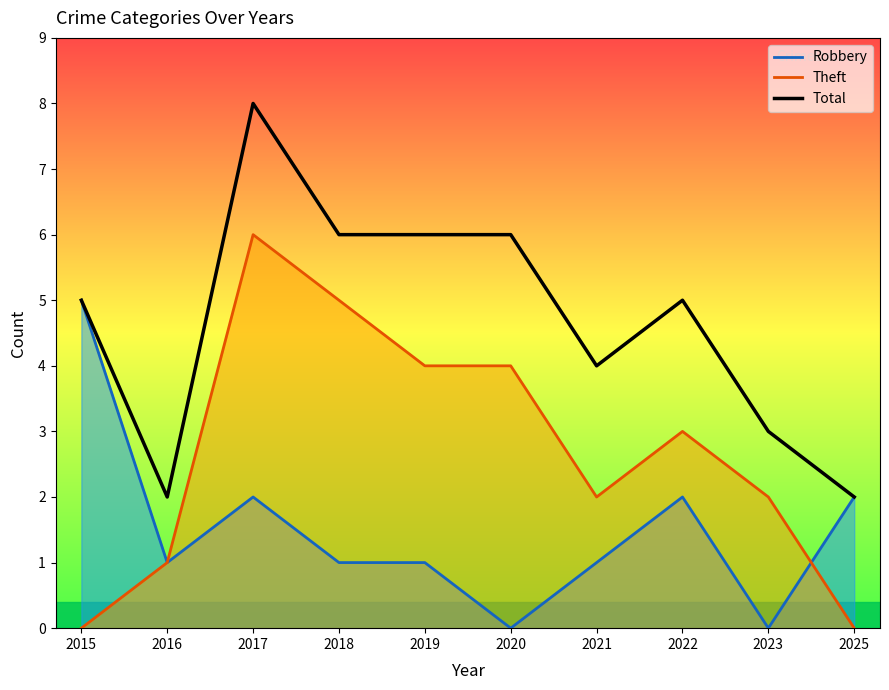

Which label corresponds to the smallest value in the chart?

2020